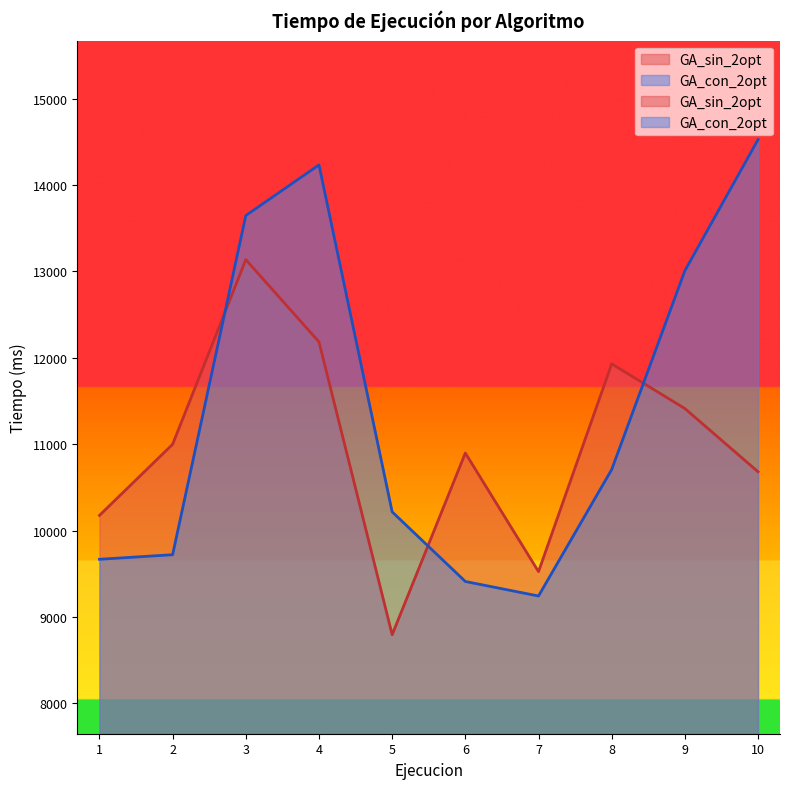

Count the number of data series in this chart.

2